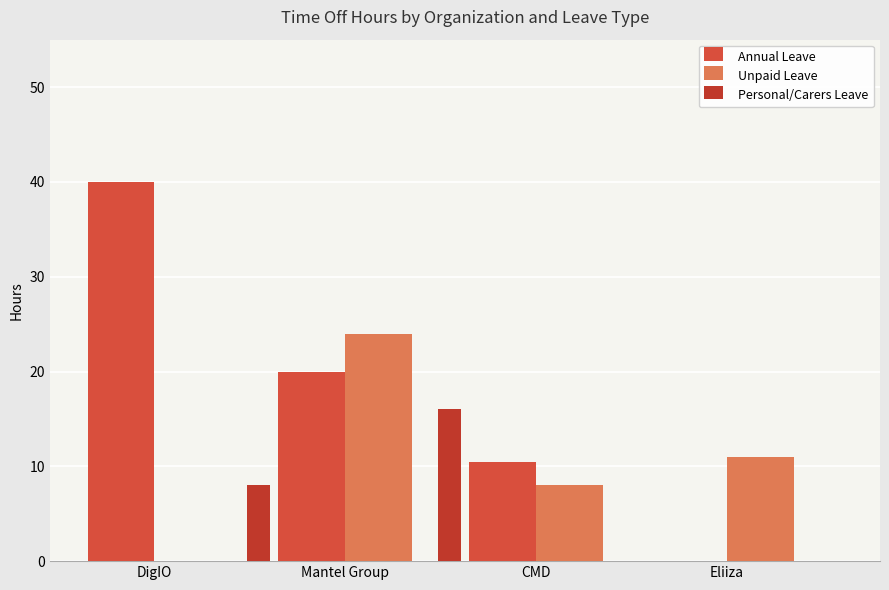

What is the maximum value shown in the chart?

40.0